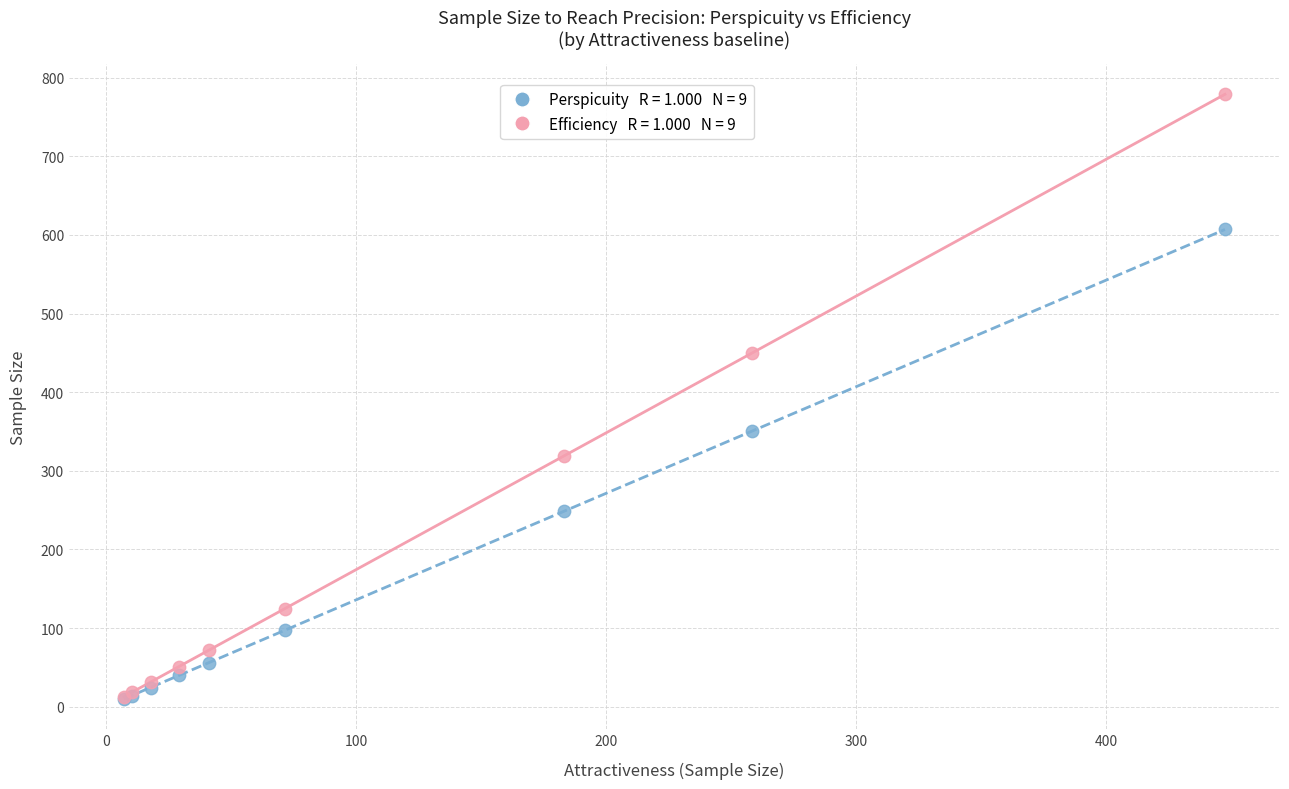

Across all series, what Y value is closest to 394?

350.3